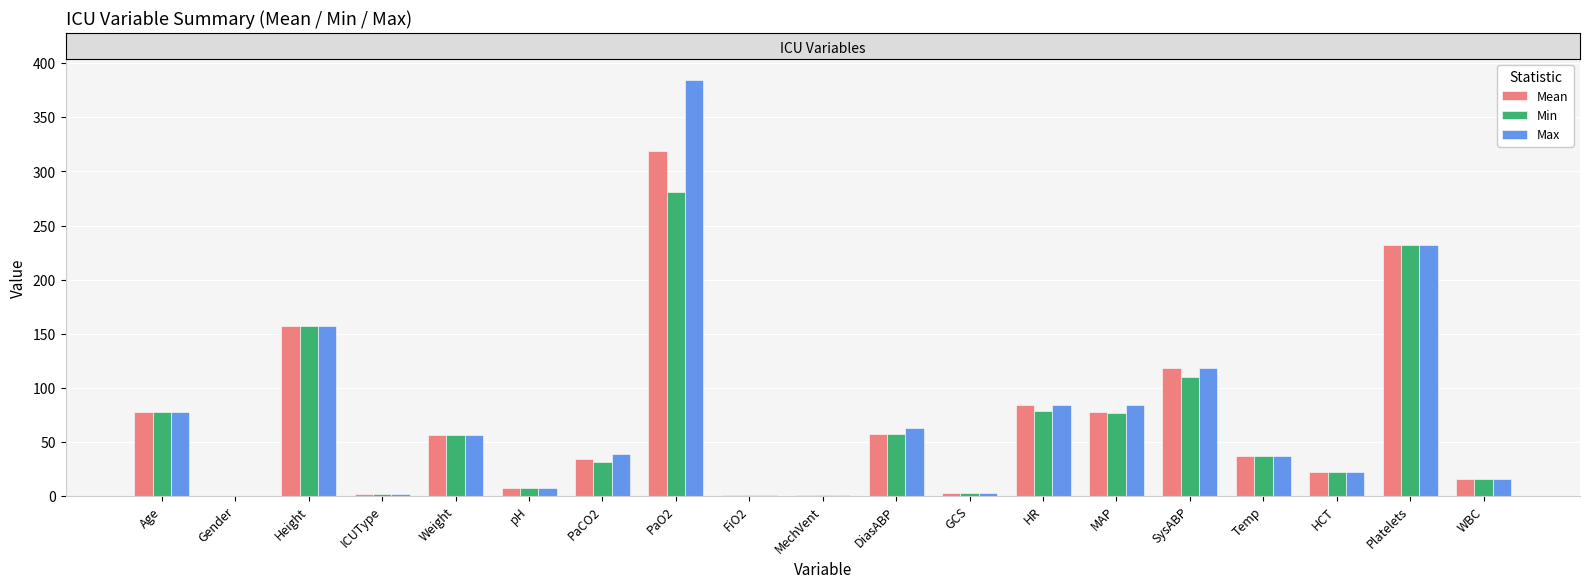

Between PaO2 and FiO2, which series saw the biggest shift?

Max